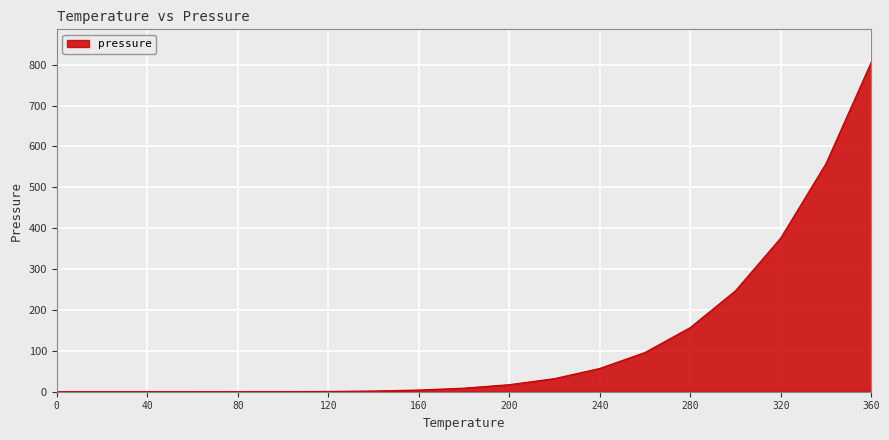

What is the sum of all values?

2362.4